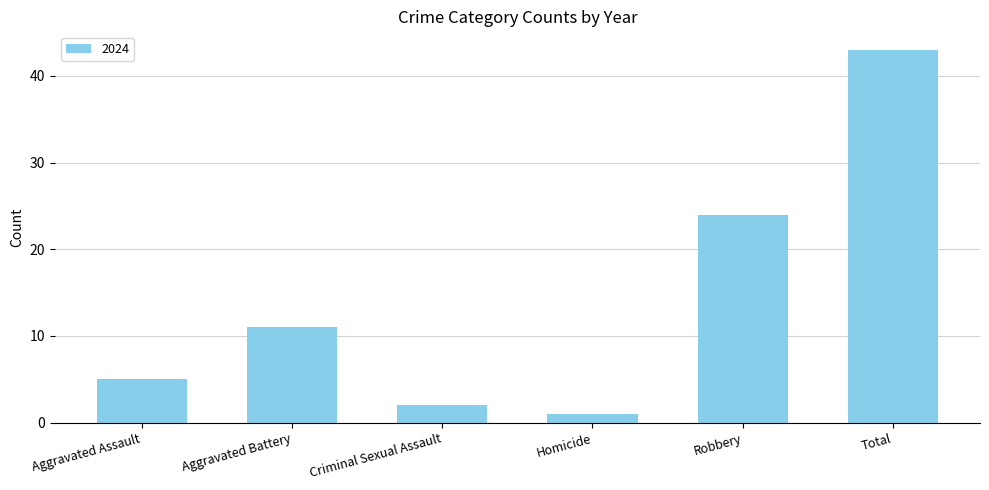

Which category has the highest value across all series?

Total